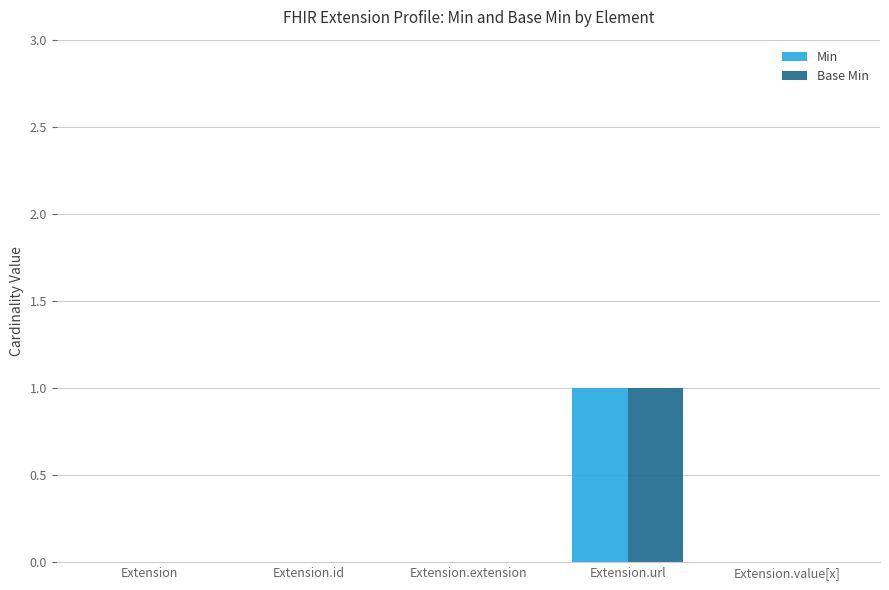

Is the value of Min at Extension.id greater than the value of Base Min at Extension.url?

No